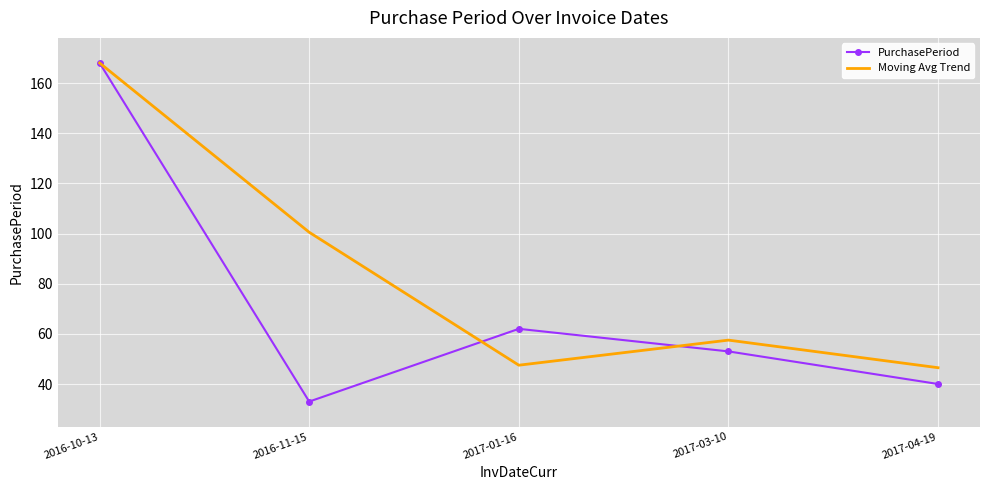

Which series has the largest total across all categories?

Moving Avg Trend